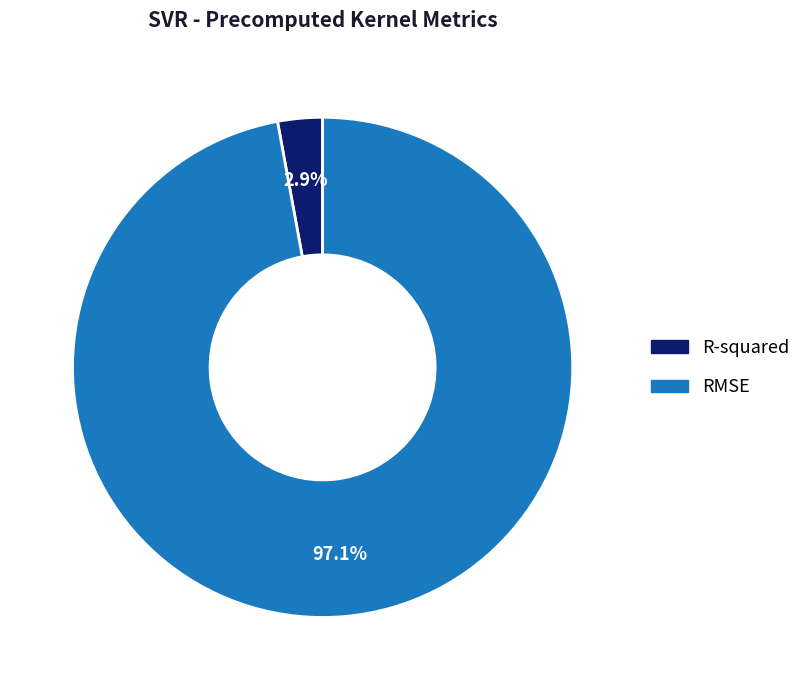

What percentage do RMSE and R-squared together represent?

100.0%